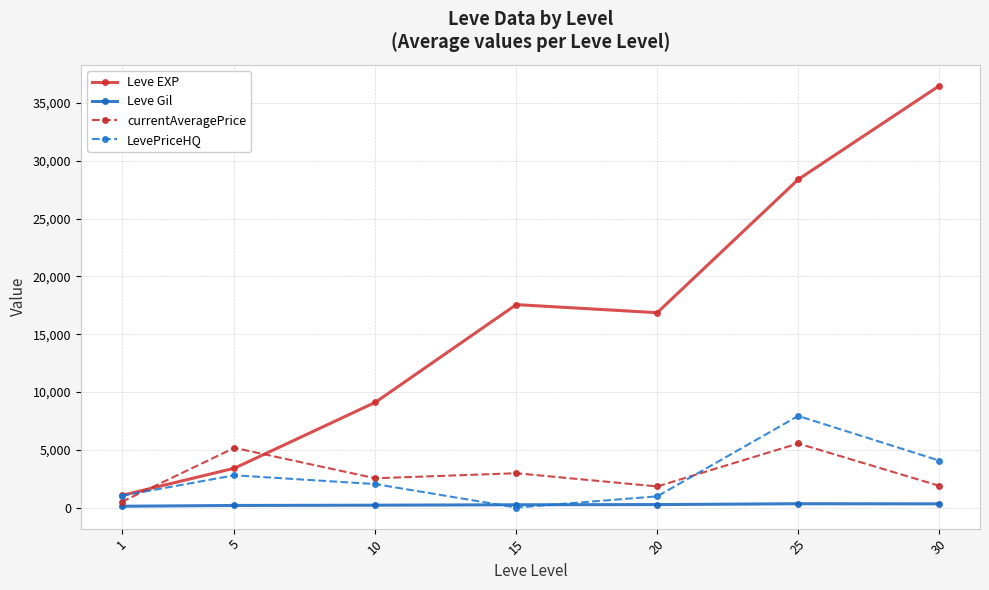

In LevePriceHQ, how many points are higher than both neighbors (excluding endpoints)?

2